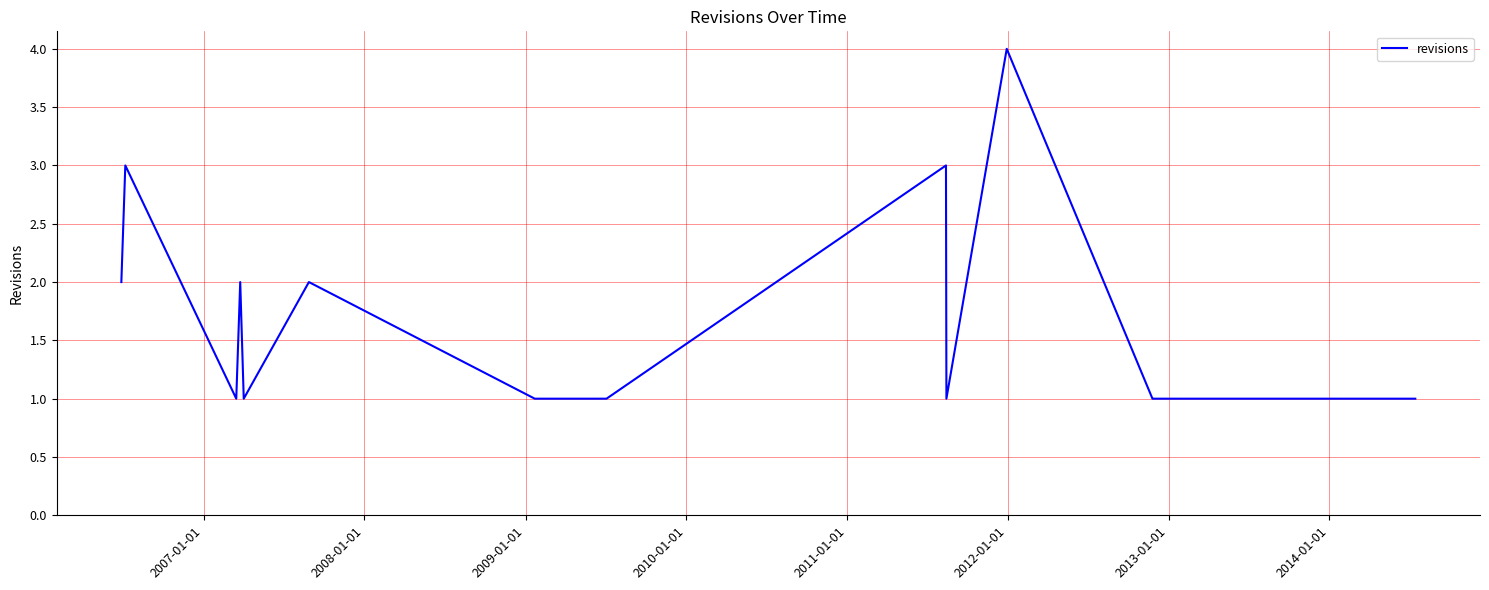

Reading right to left, list all the values displayed in this chart.

1	1	1	1	1	1	1	4	1	3	1	1	2	1	2	1	3	2